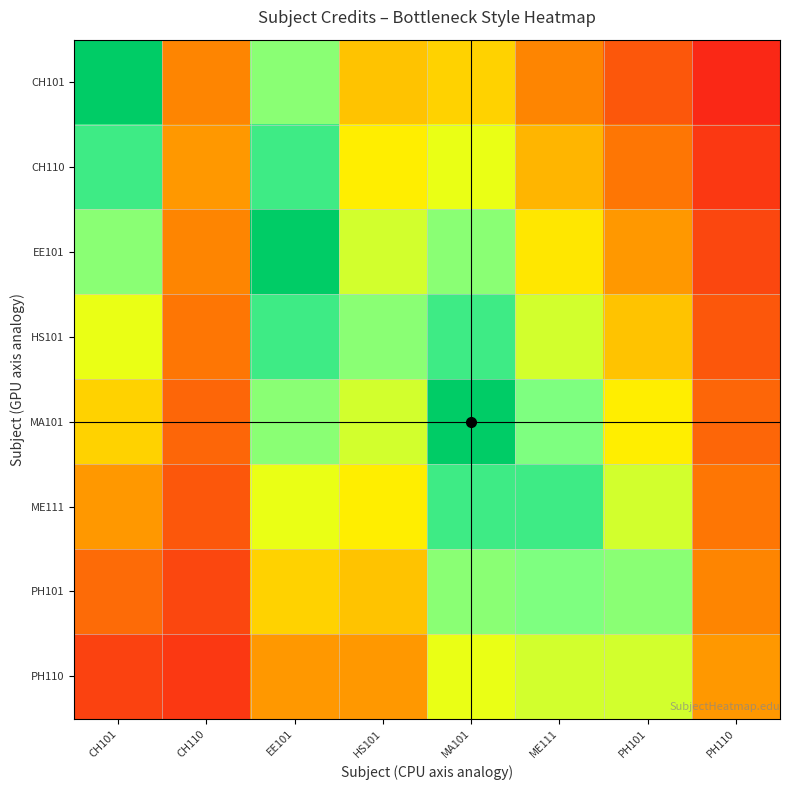

Reading left to right, what are all the values shown in this chart?

CH101: CH101=8.0	CH110=2.6	EE101=6.0	HS101=3.8	MA101=4.0	ME111=2.6	PH101=1.5	PH110=0.4
CH110: CH101=7.0	CH110=3.0	EE101=7.0	HS101=4.5	MA101=5.0	ME111=3.5	PH101=2.2	PH110=0.8
EE101: CH101=6.0	CH110=2.6	EE101=8.0	HS101=5.2	MA101=6.0	ME111=4.4	PH101=3.0	PH110=1.1
HS101: CH101=5.0	CH110=2.2	EE101=7.0	HS101=6.0	MA101=7.0	ME111=5.2	PH101=3.8	PH110=1.5
MA101: CH101=4.0	CH110=1.9	EE101=6.0	HS101=5.2	MA101=8.0	ME111=6.1	PH101=4.5	PH110=1.9
ME111: CH101=3.0	CH110=1.5	EE101=5.0	HS101=4.5	MA101=7.0	ME111=7.0	PH101=5.2	PH110=2.2
PH101: CH101=2.0	CH110=1.1	EE101=4.0	HS101=3.8	MA101=6.0	ME111=6.1	PH101=6.0	PH110=2.6
PH110: CH101=1.0	CH110=0.8	EE101=3.0	HS101=3.0	MA101=5.0	ME111=5.2	PH101=5.2	PH110=3.0